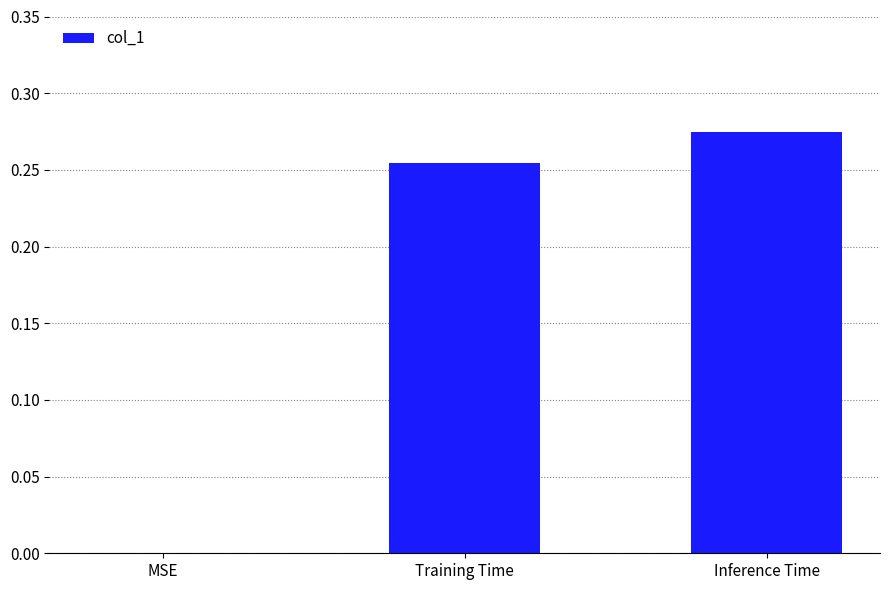

Which category has the highest value across all series?

Inference Time